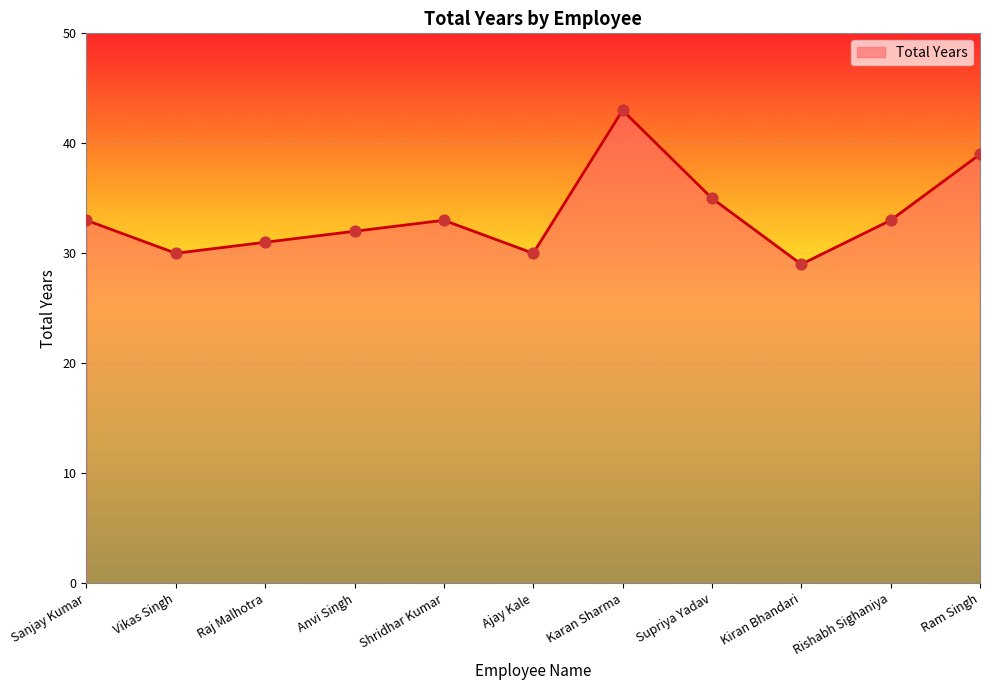

What is the ratio of the value at Vikas Singh to the value at Supriya Yadav?

0.9